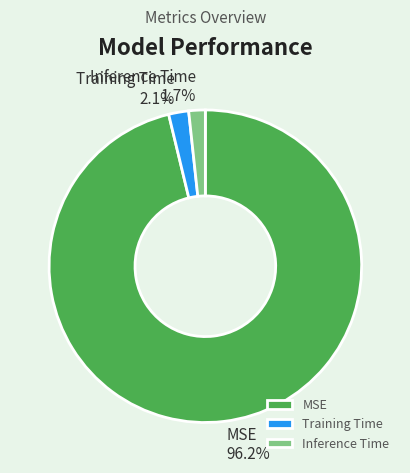

Between Training Time and MSE, which is larger?

MSE